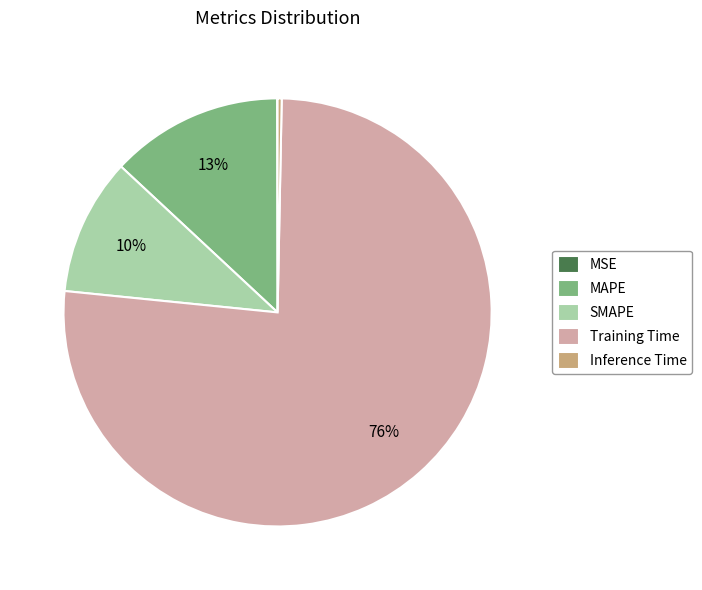

Which slice is the largest?

Training Time